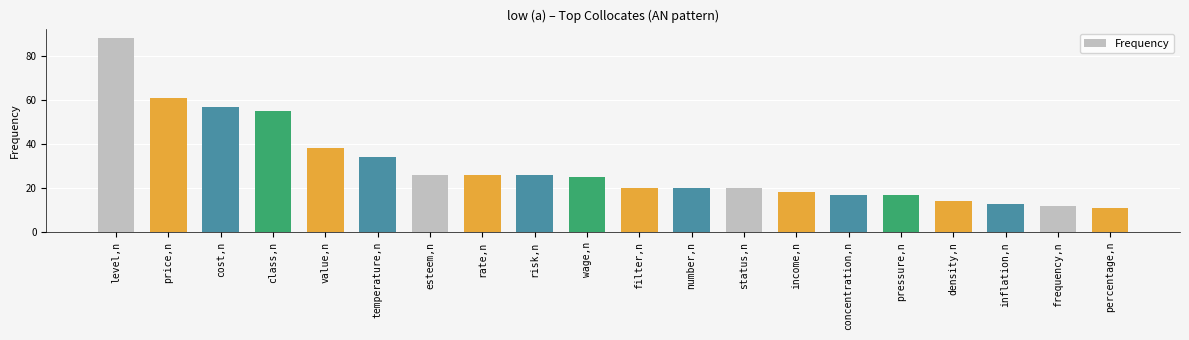

What position from the right is temperature,n?

15